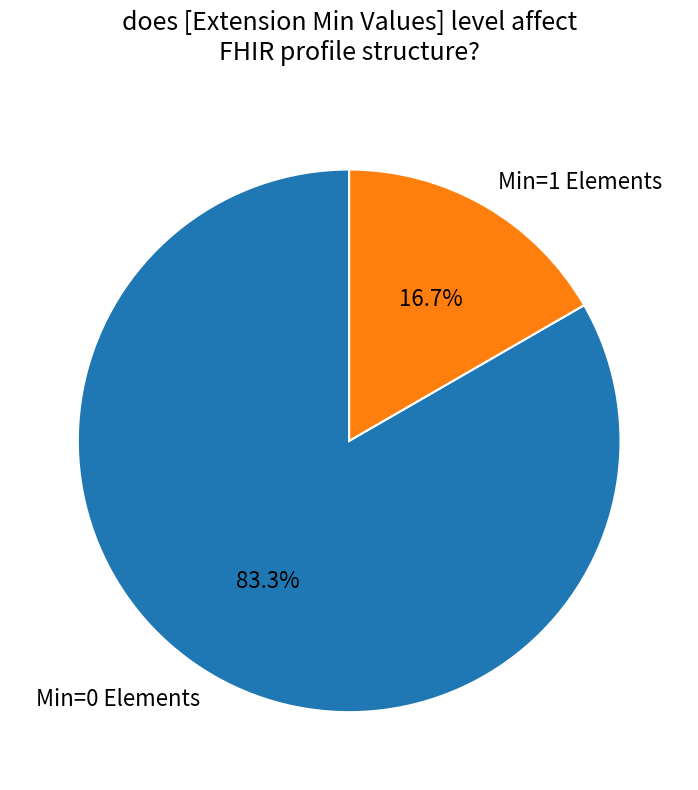

Is there any slice that represents more than half of the pie?

Yes